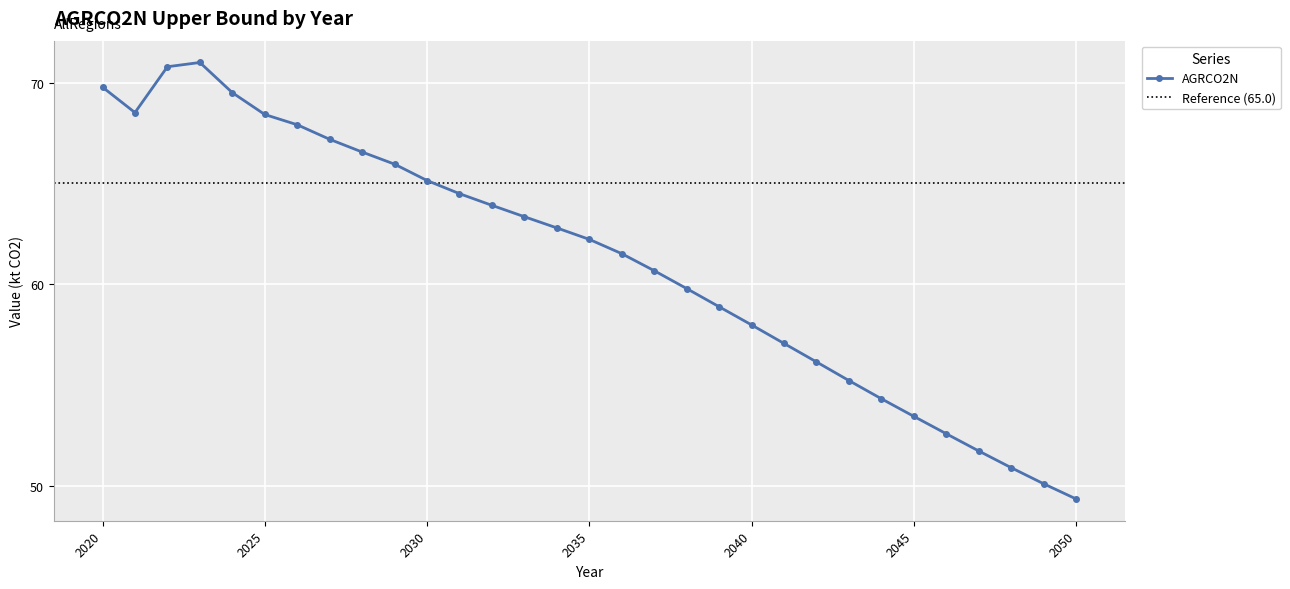

List the labels in order of value, smallest first.

2050, 2049, 2048, 2047, 2046, 2045, 2044, 2043, 2042, 2041, 2040, 2039, 2038, 2037, 2036, 2035, 2034, 2033, 2032, 2031, 2030, 2029, 2028, 2027, 2026, 2025, 2021, 2024, 2020, 2022, 2023